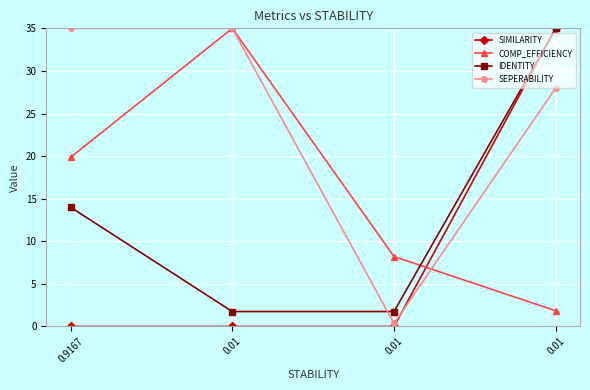

What is the difference between the SEPERABILITY values at 0.01 and 0.9167?

7.0